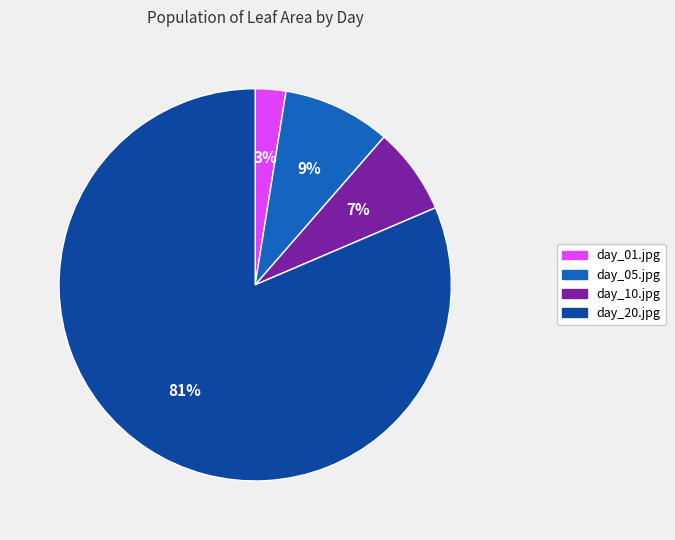

Which has a higher value, day_10.jpg or day_01.jpg?

day_10.jpg